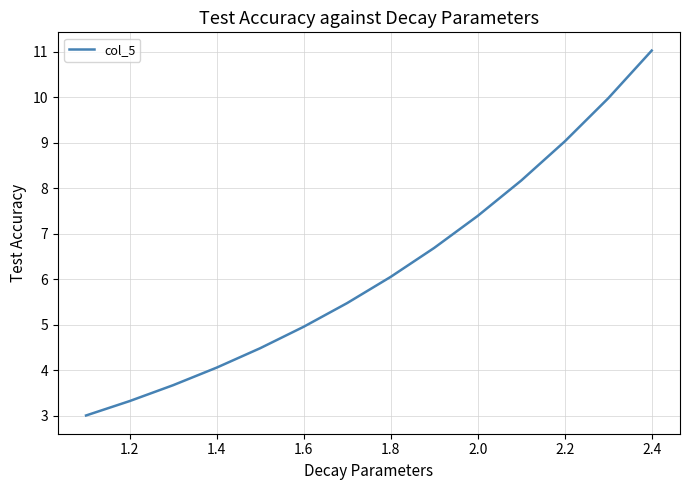

What is the minimum value shown in the chart?

3.0